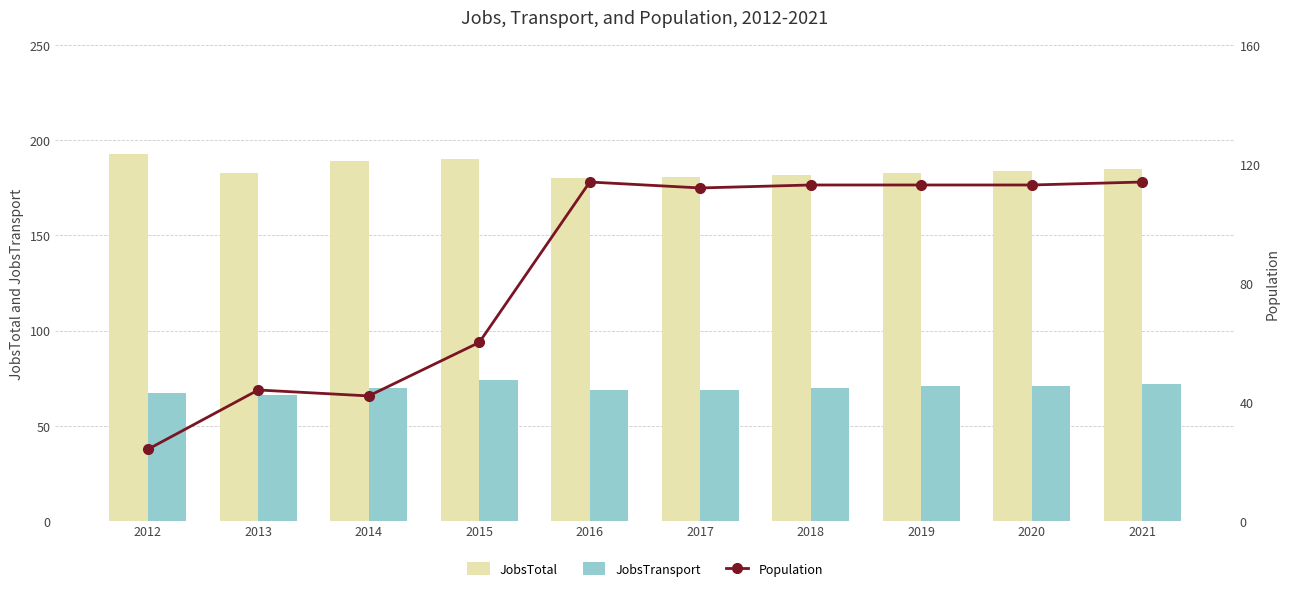

What is the lowest value of the JobsTotal series?

180